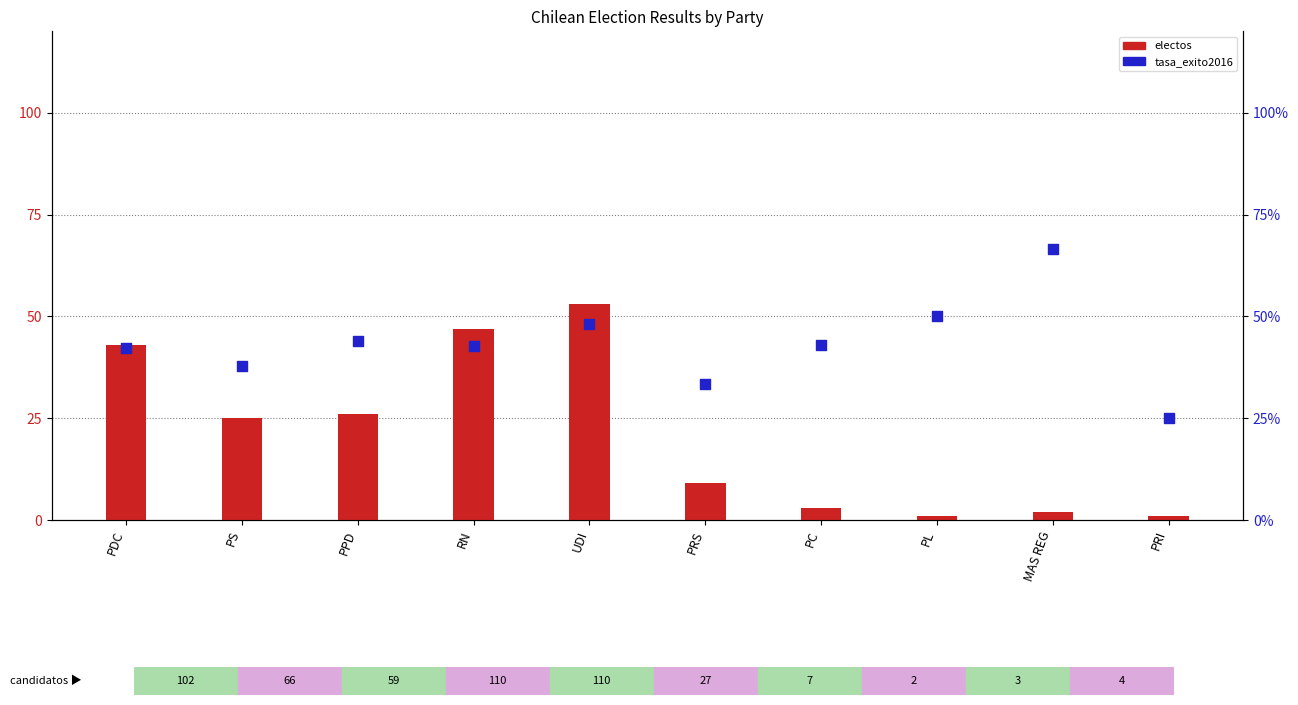

Which series contains the highest Y value?

tasa_exito2016